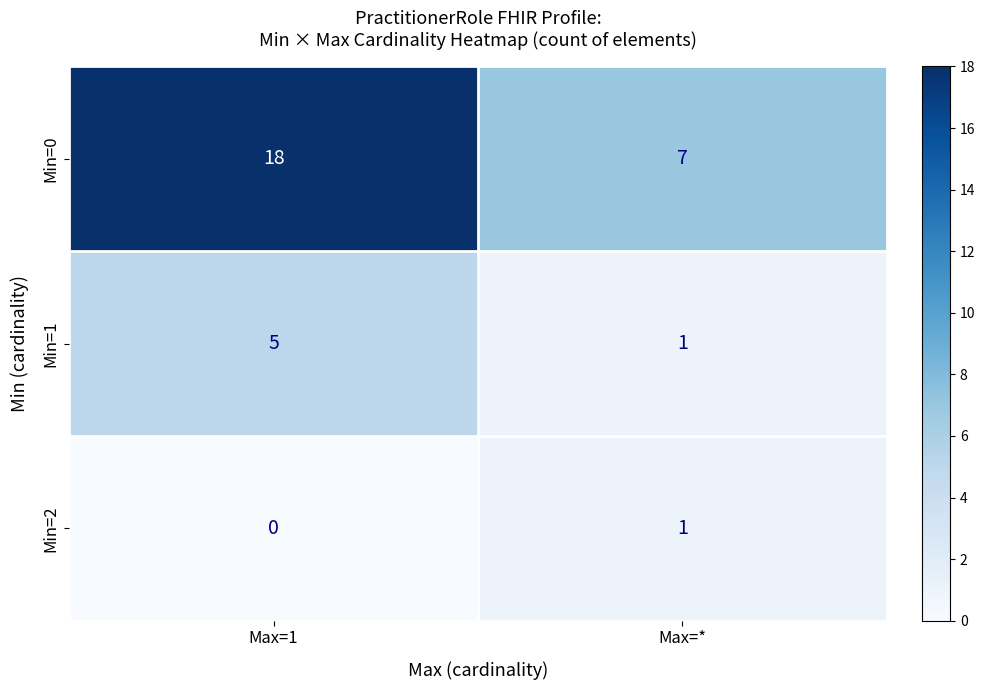

Between Max=1 and Max=*, which series saw the biggest shift?

Min=0